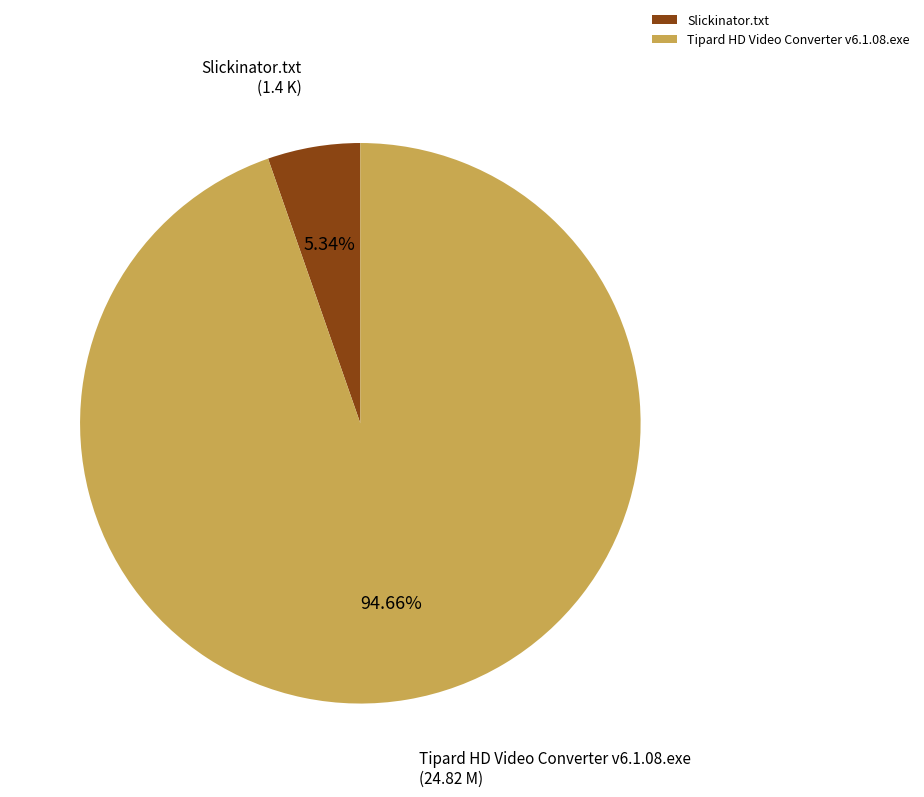

Combined, what portion of the pie is Tipard HD Video Converter v6.1.08.exe and Slickinator.txt?

100.0%